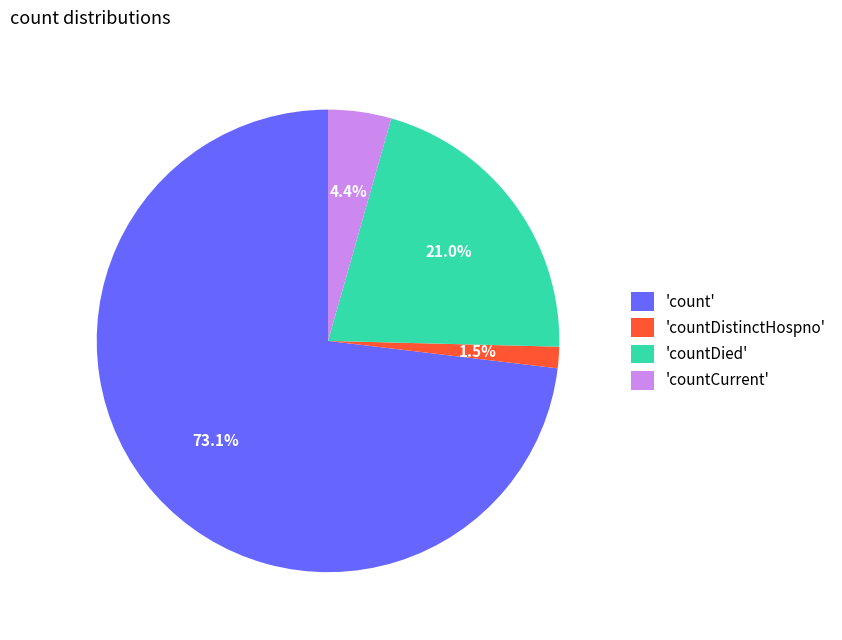

How many slices are in this pie chart?

4